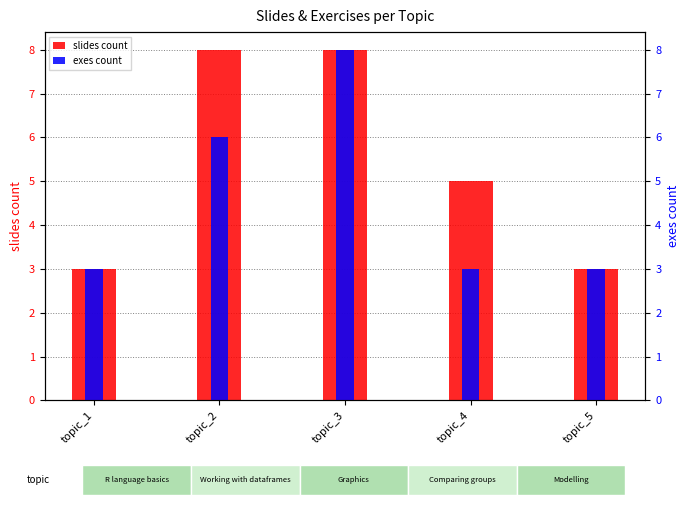

Where is exes count nearest to the value 5?

topic_2